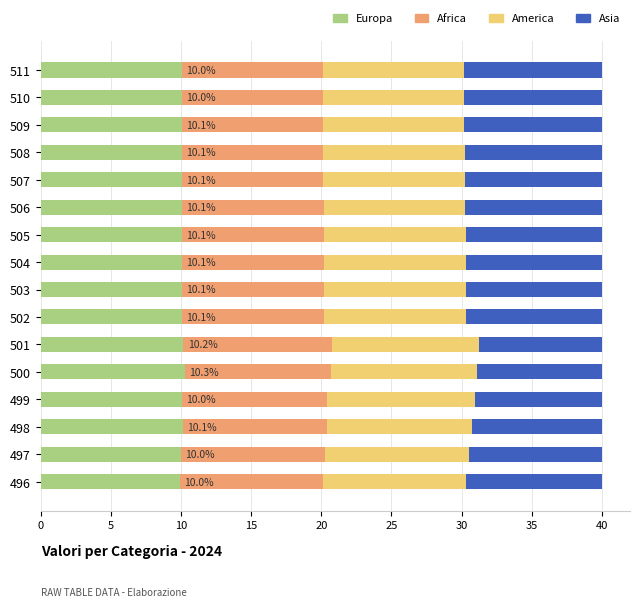

What is the lowest value of the Europa series?

10.0